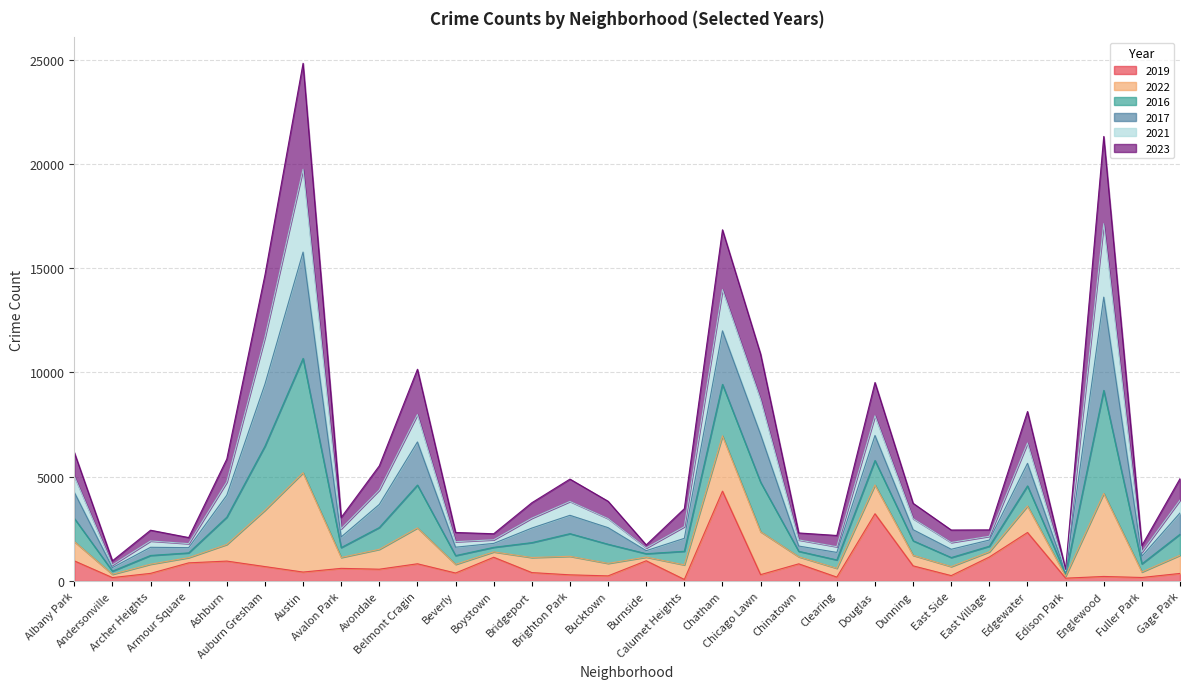

Does the chart display data point markers on the line(s)?

No